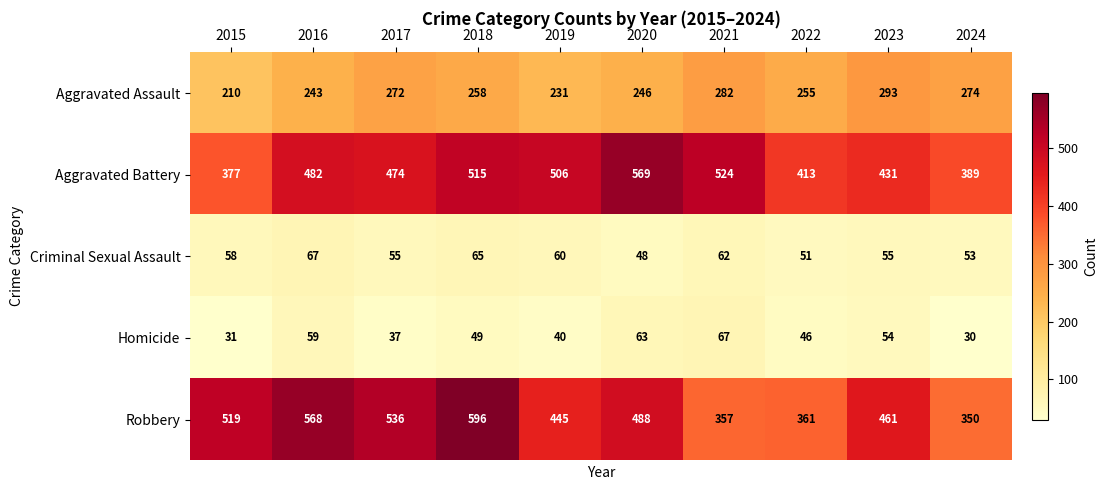

True or false: Homicide has a value of 47 at 2015.

False